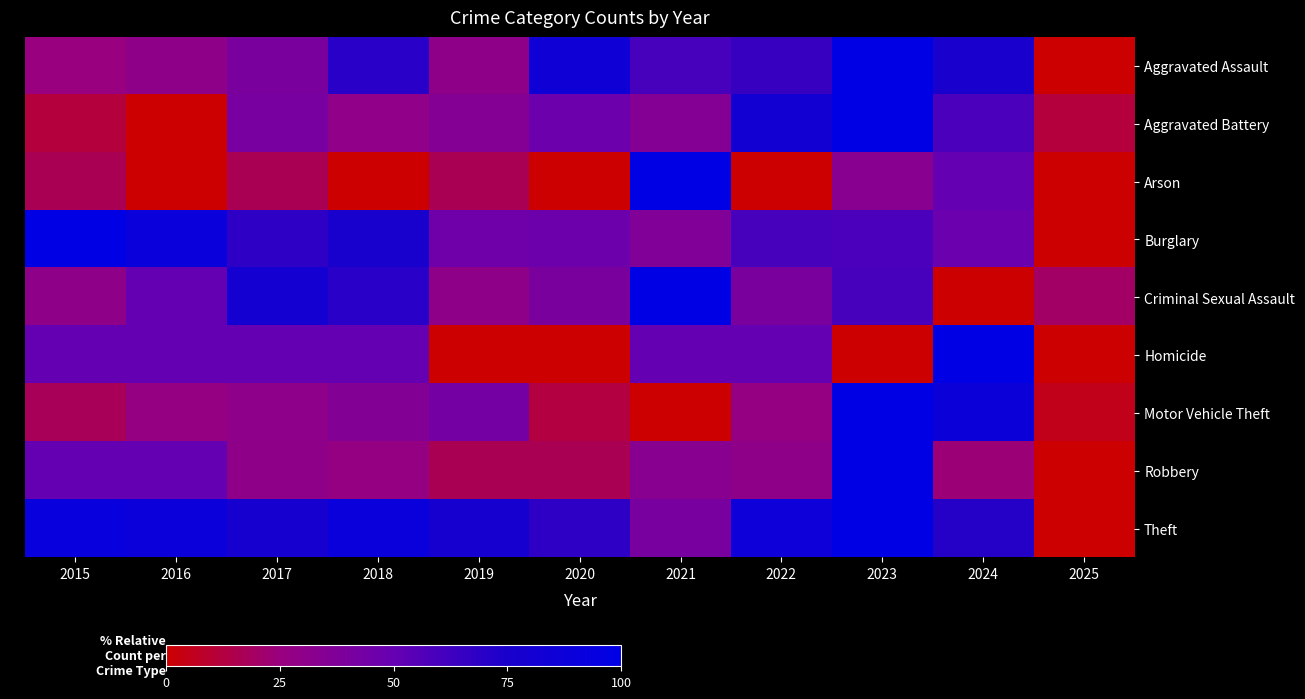

What is the total value across all series at 2017?

435.0